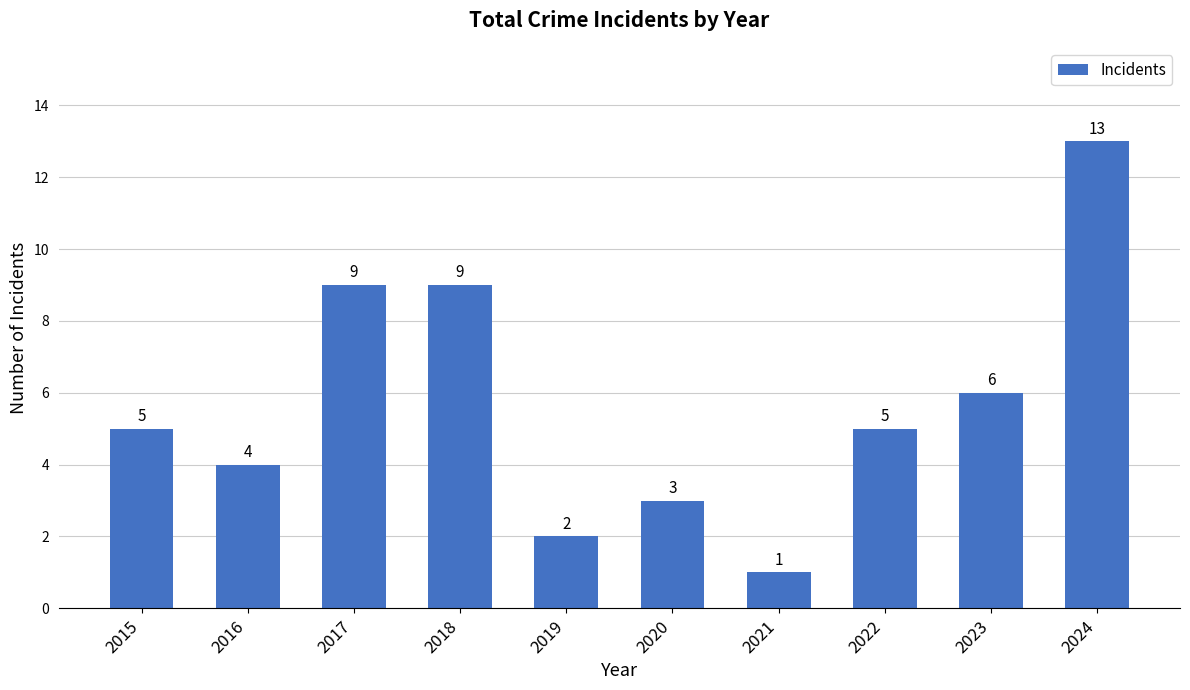

Are the bars horizontal?

No